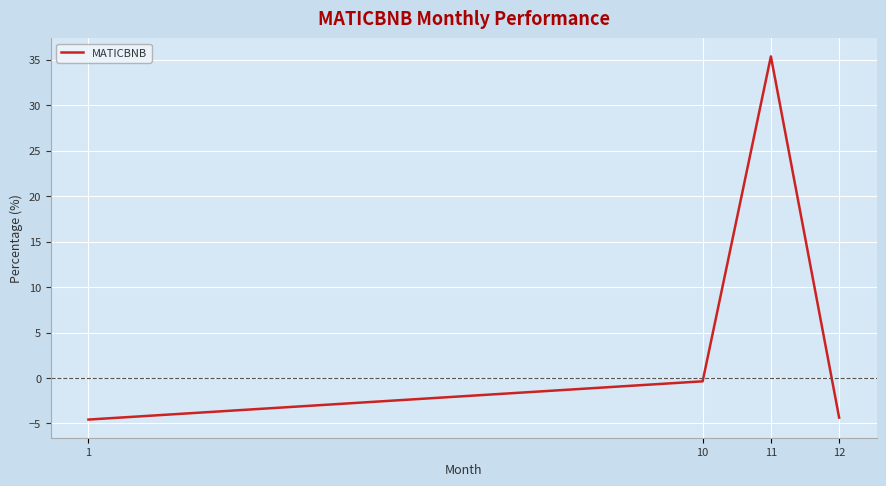

At which category does the chart reach its peak across all series?

11